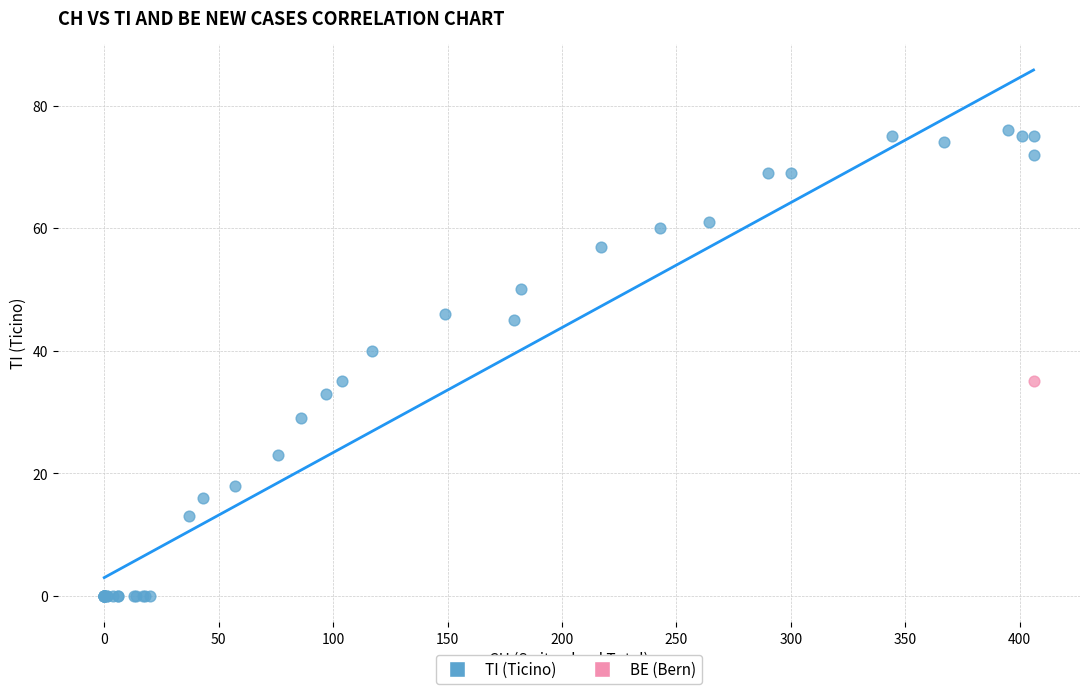

What are all the series names shown in the legend?

TI (Ticino), BE (Bern)